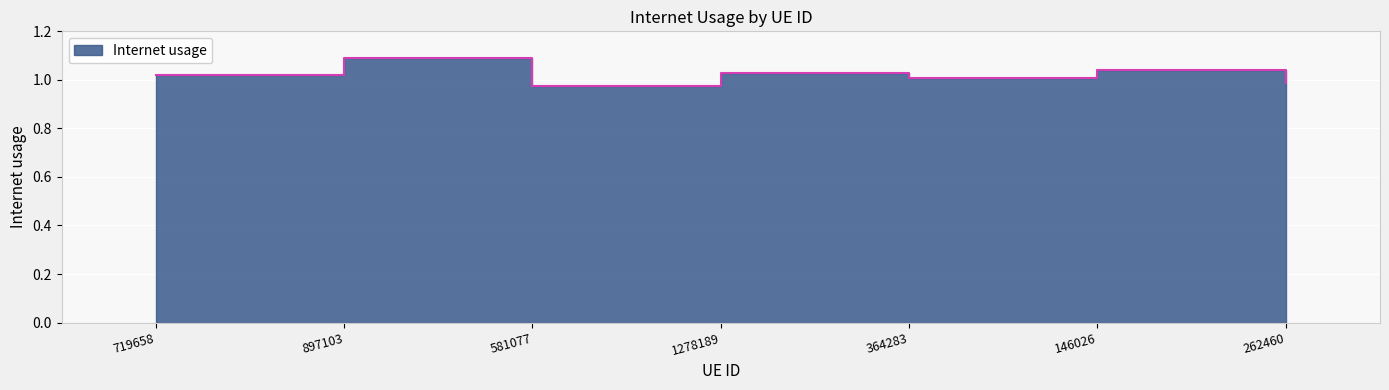

Rank the categories by value from highest to lowest.

897103, 146026, 1278189, 719658, 364283, 262460, 581077